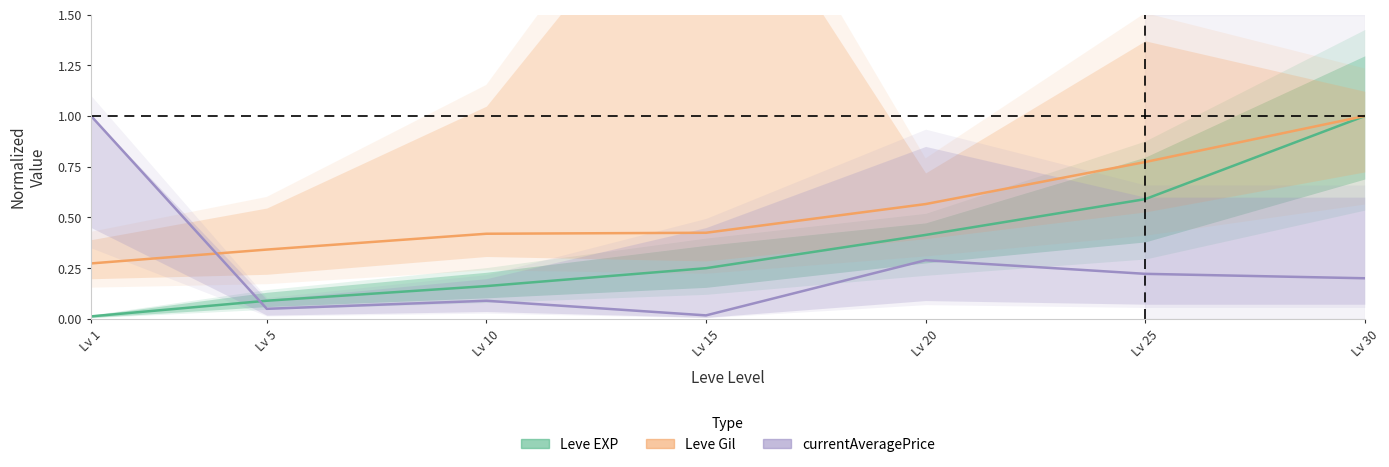

Reading left to right, list all the values displayed in this chart.

Leve EXP: 0.0	0.1	0.2	0.2	0.4	0.6	1.0
Leve Gil: 0.3	0.3	0.4	0.4	0.6	0.8	1.0
currentAveragePrice: 1.0	0.0	0.1	0.0	0.3	0.2	0.2